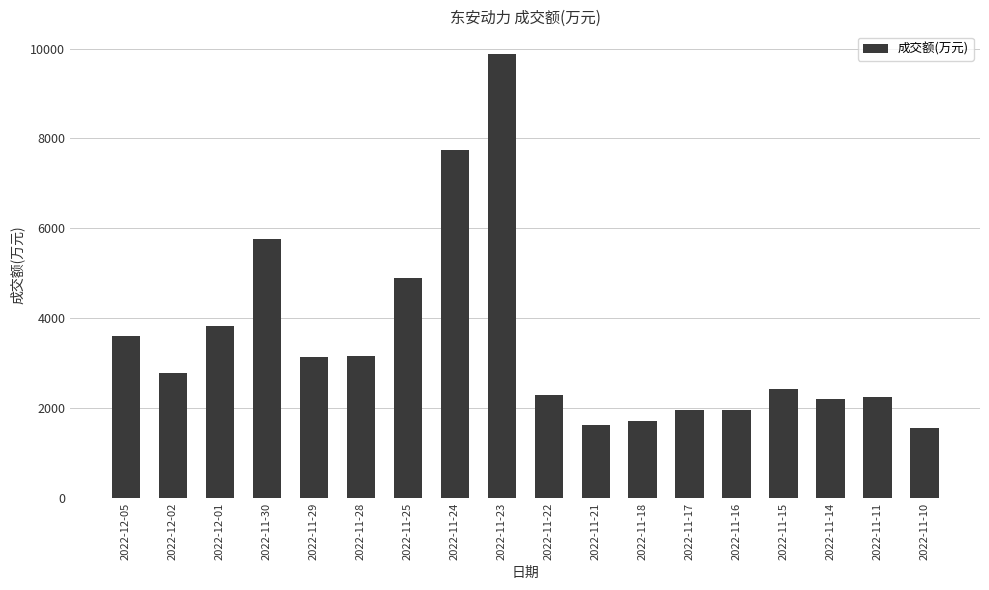

Which has a higher value, 2022-11-18 or 2022-12-01?

2022-12-01